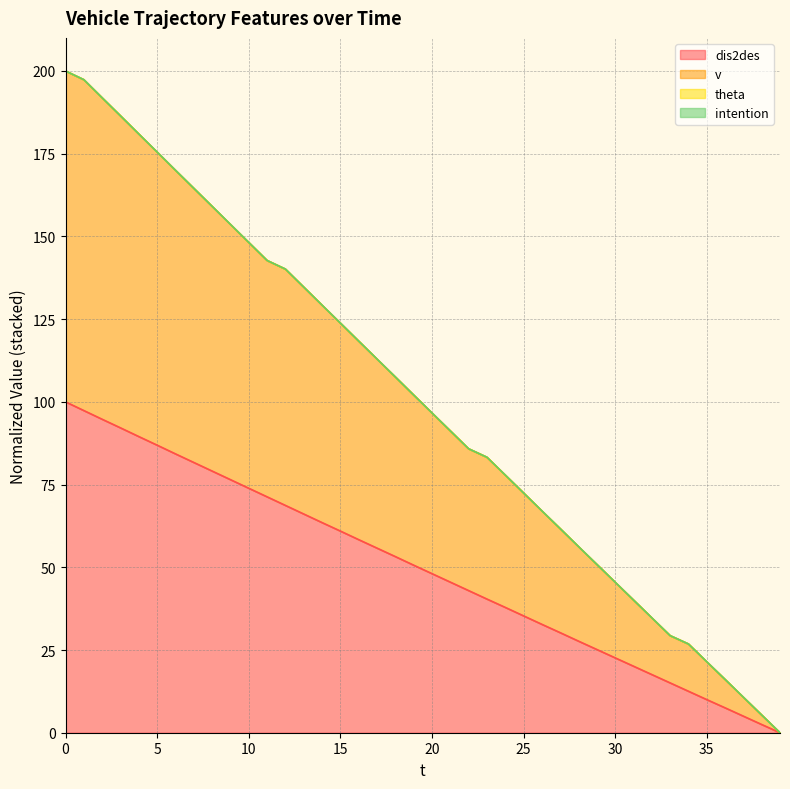

Does the chart have visible grid lines?

Yes